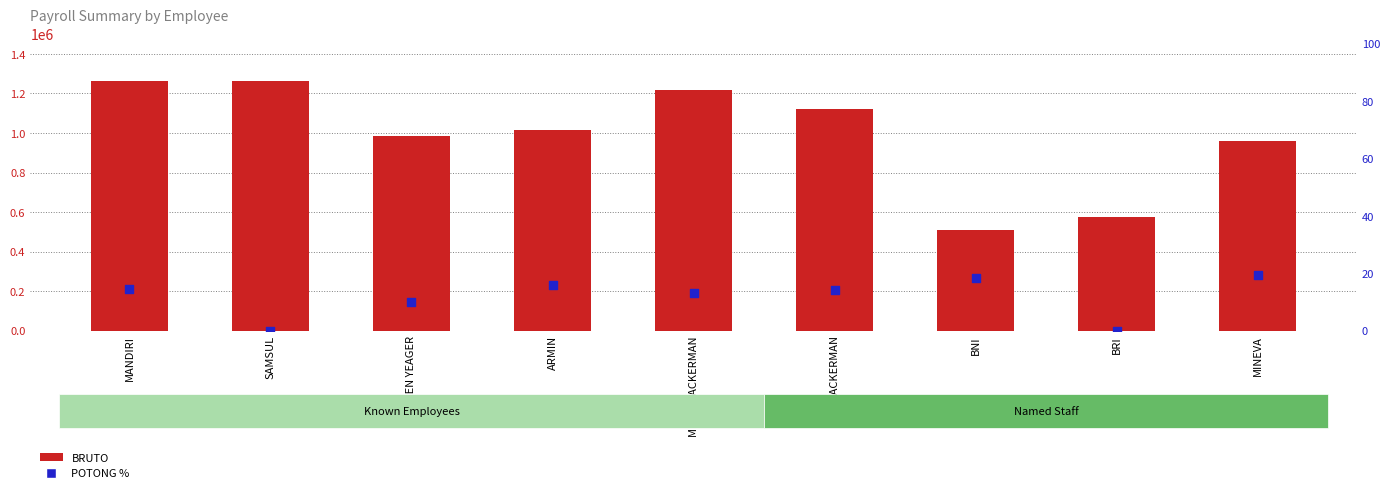

Which series has the largest total across all categories?

BRUTO